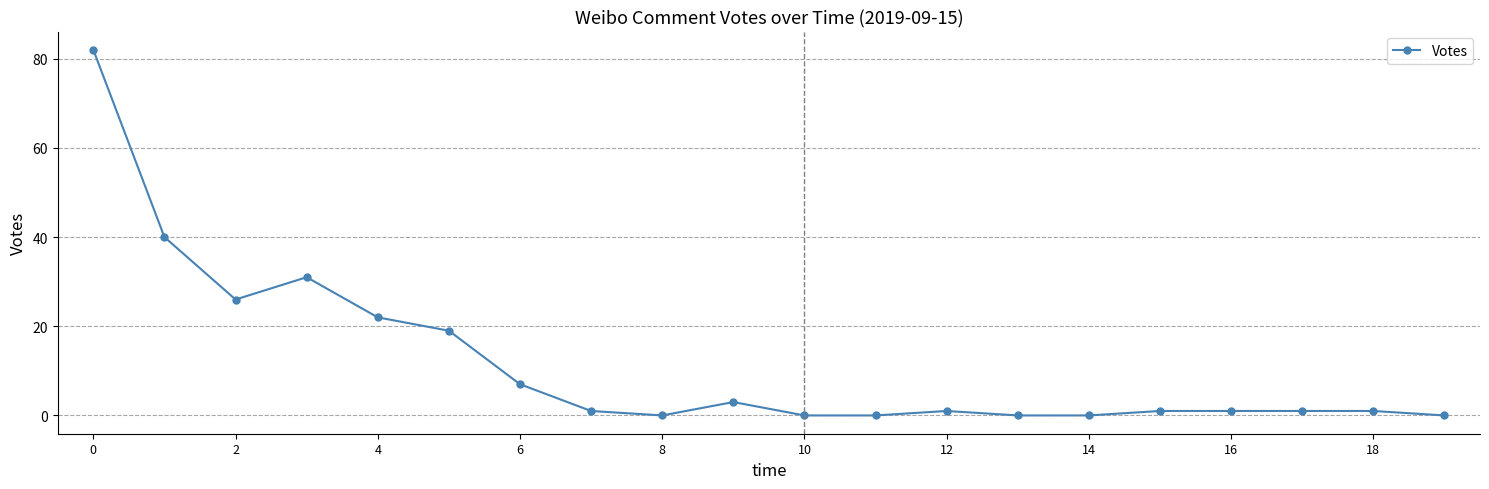

What is the sum of all values?

236